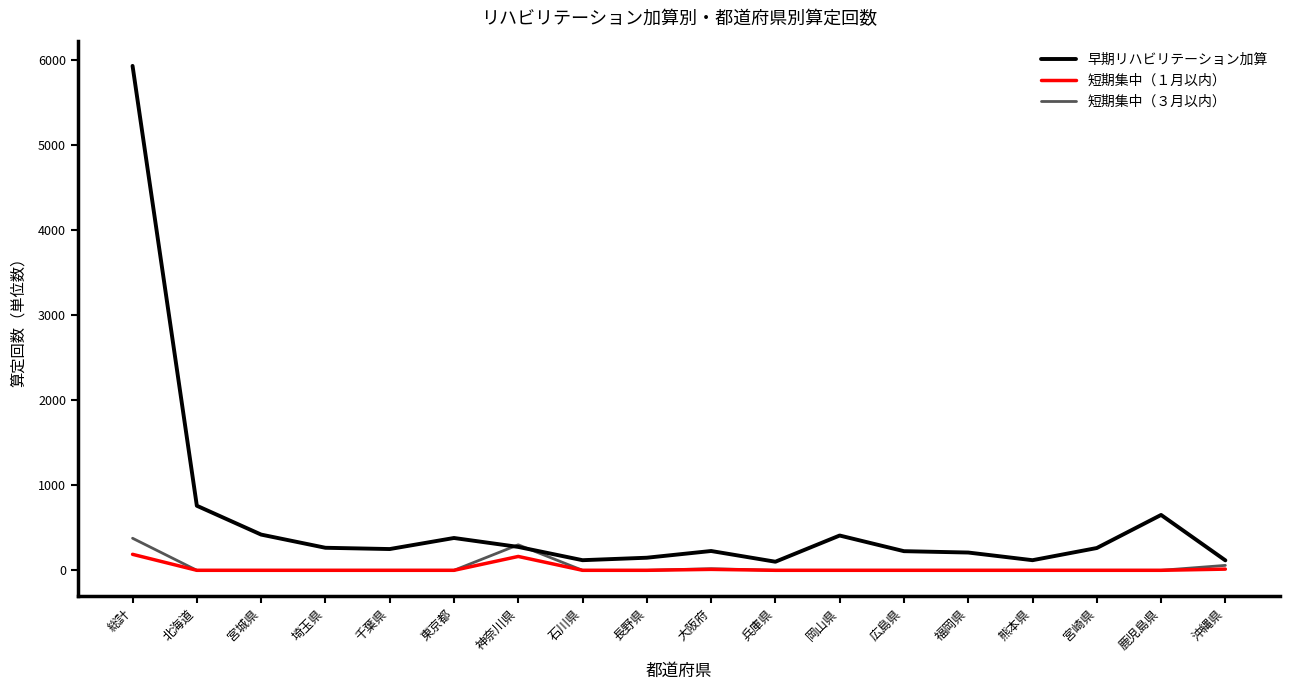

Where is 早期リハビリテーション加算 nearest to the value 3015?

北海道